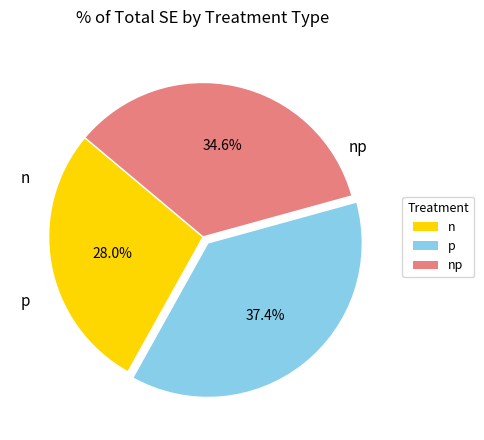

Is there a majority slice in this chart?

No